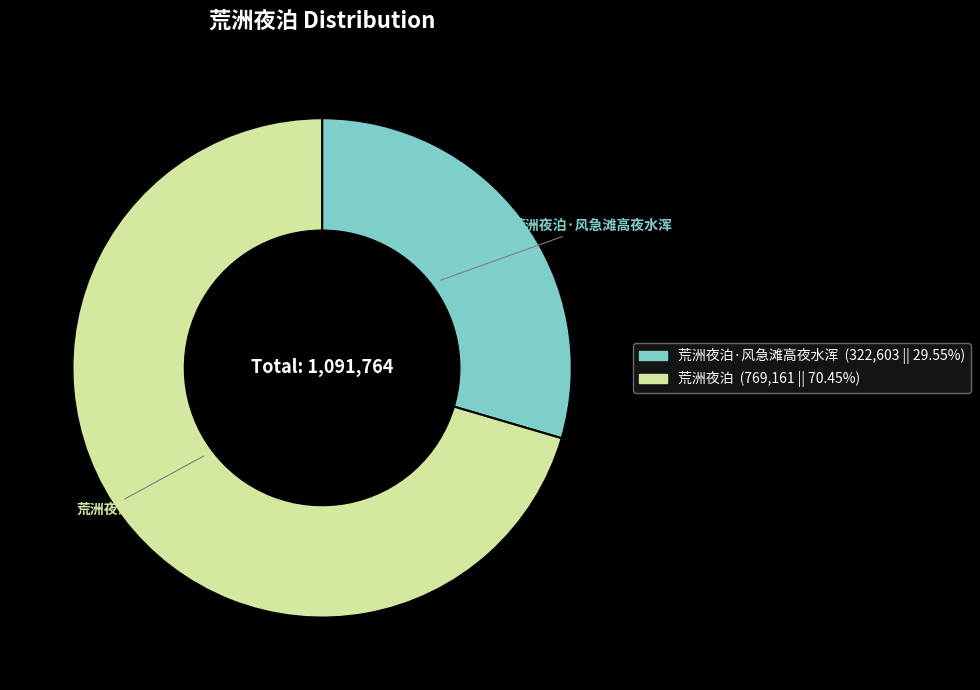

How many slices are in this pie chart?

2